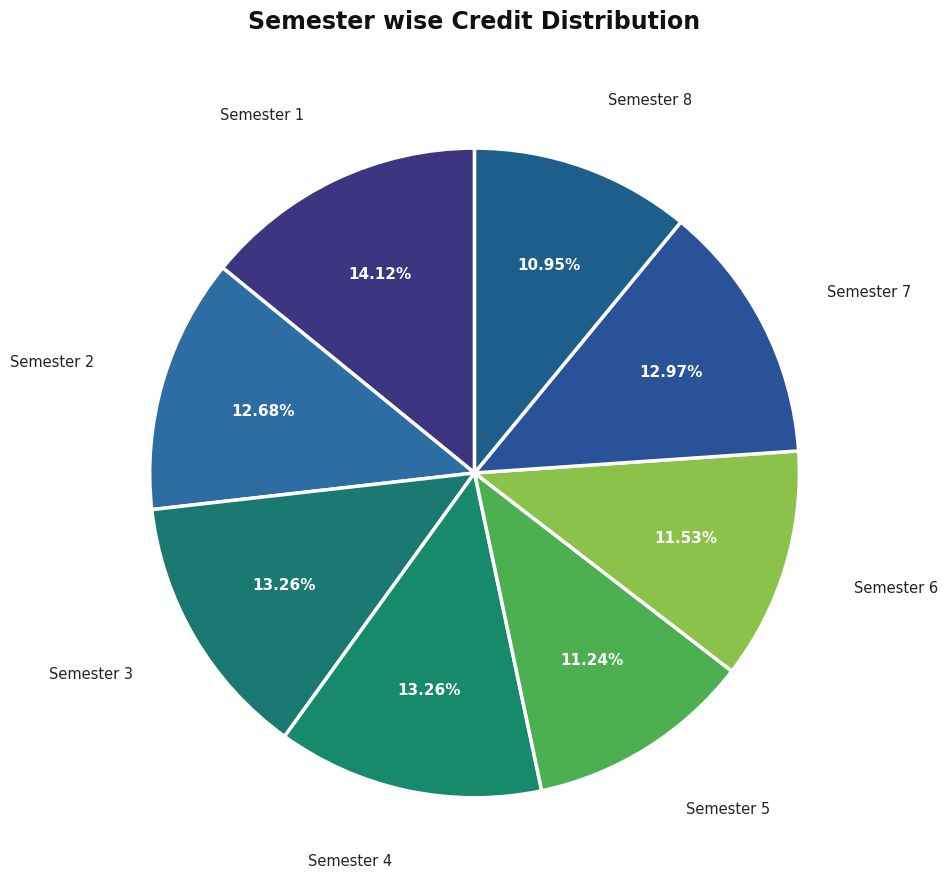

To the nearest percent, what is the difference between the Semester 6 and Semester 2 slice percentages?

1%